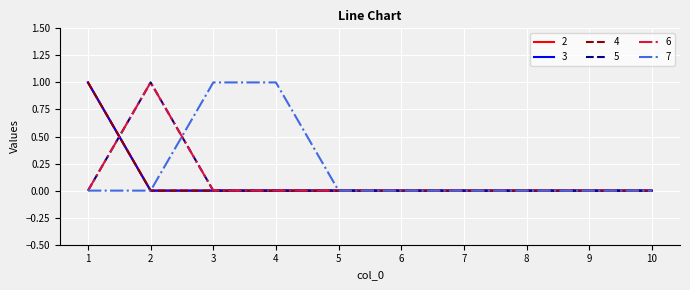

Does the chart have visible grid lines?

Yes